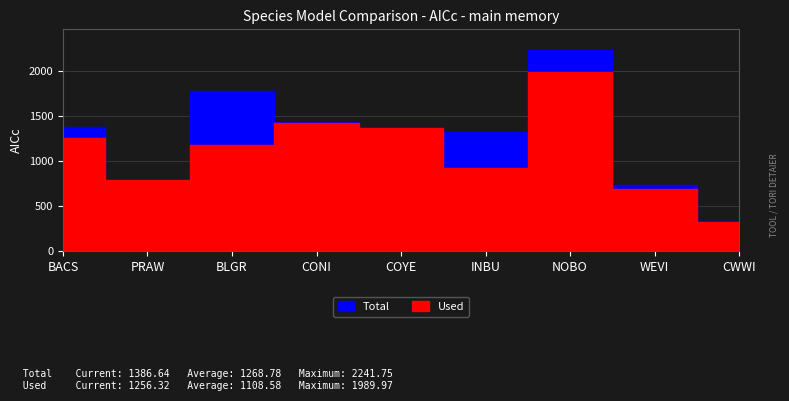

What is the difference between the Total (AICc) values at INBU and CONI?

114.9